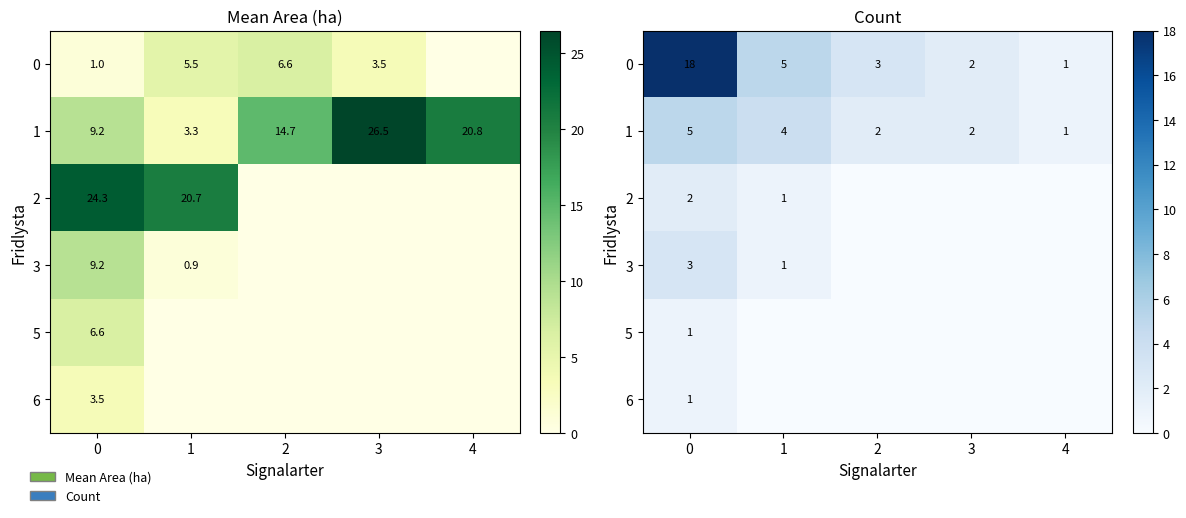

What is the spread (max minus min) of values at 4?

1